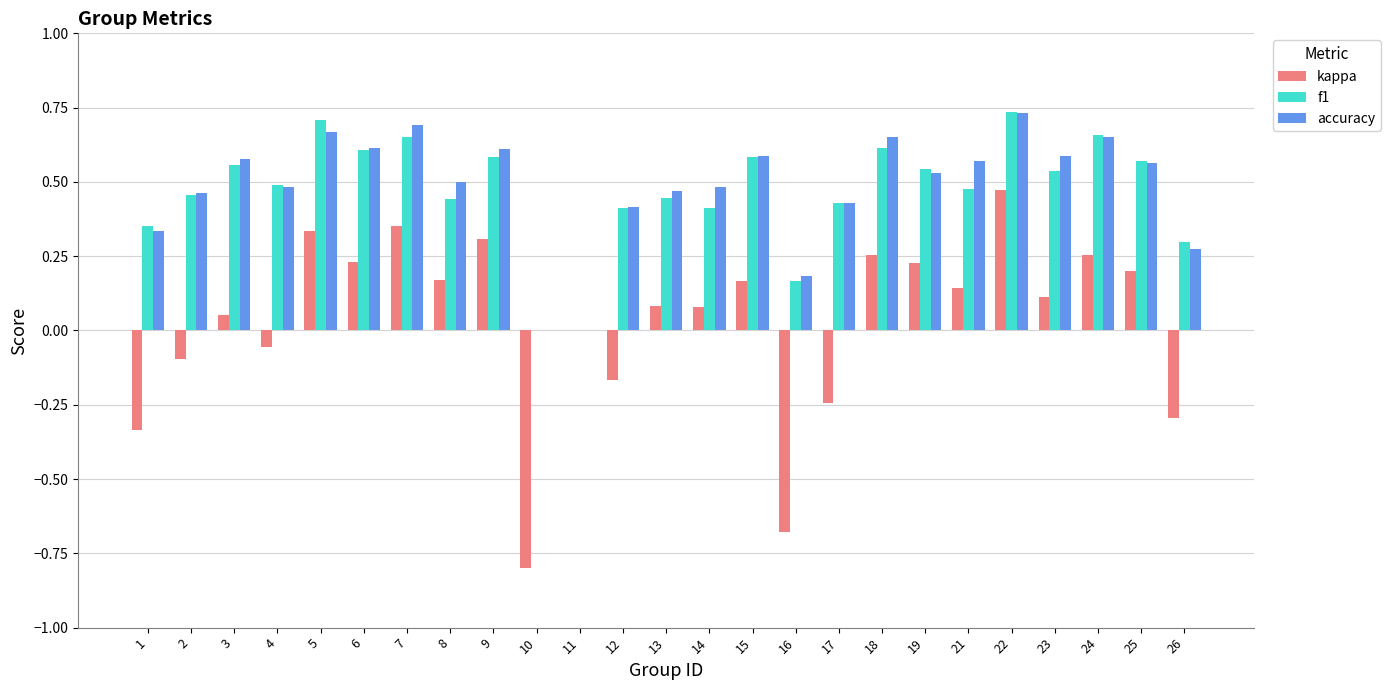

Is it true that f1 equals 0.4 at 13?

True